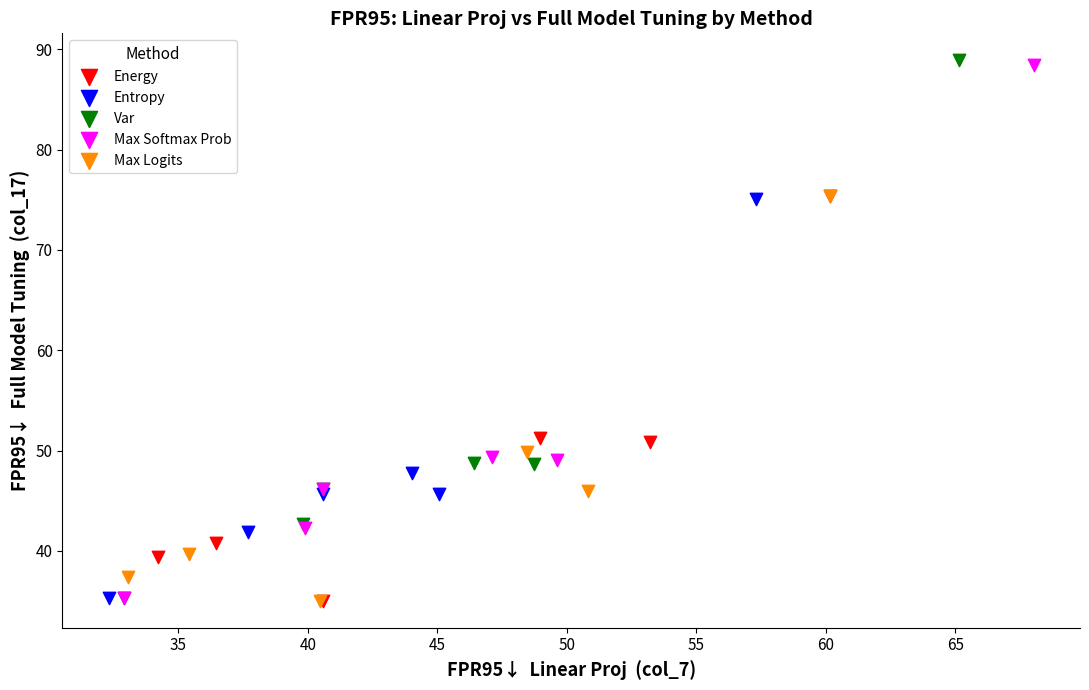

Which series has the largest Y range (max minus min)?

Var